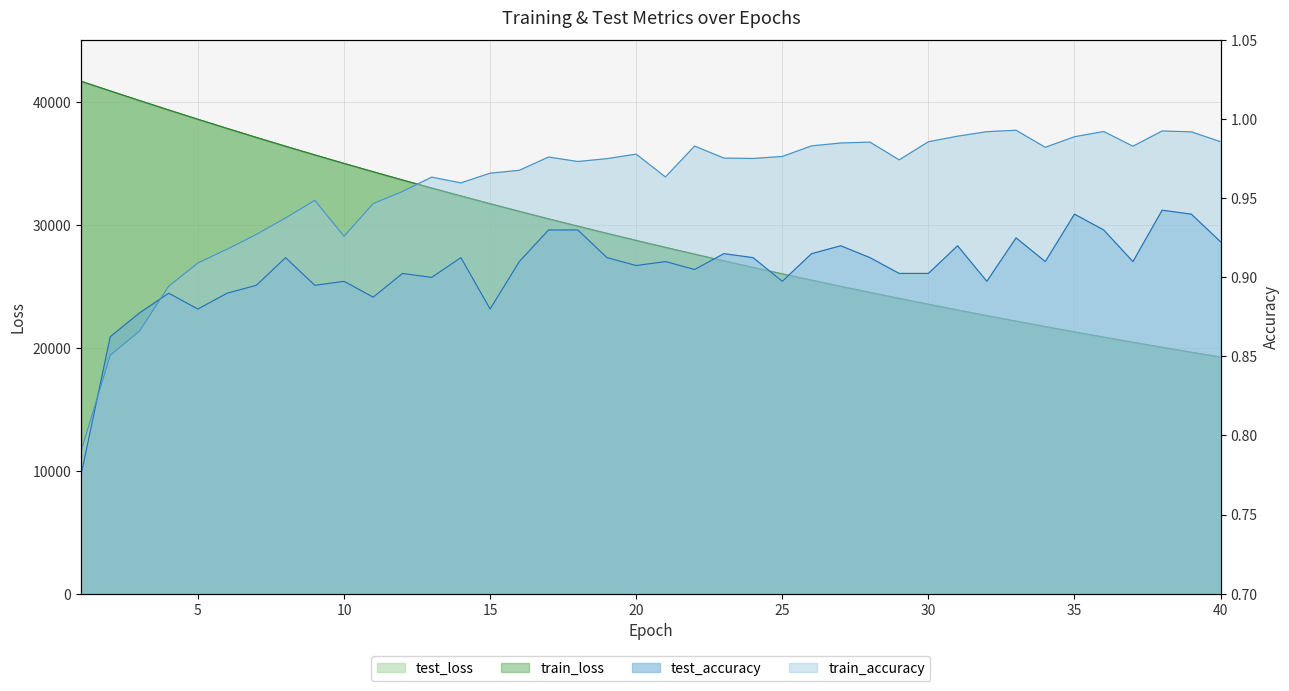

At which label does test_accuracy reach its minimum?

1